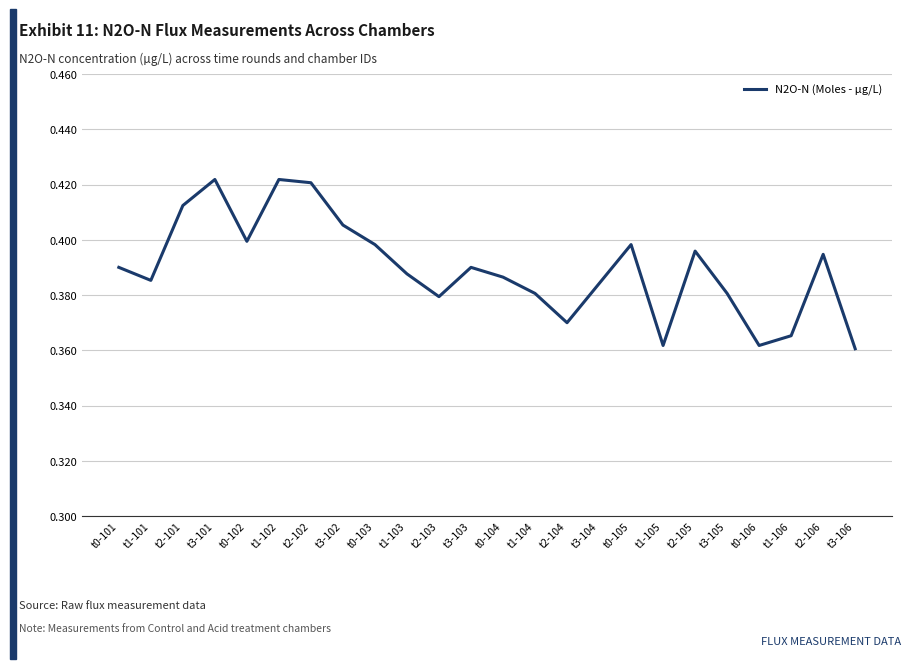

What is the difference between the second highest and second lowest values?

0.1